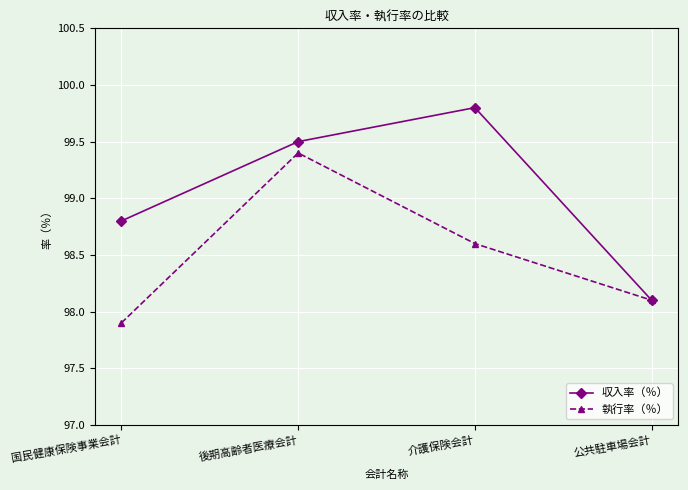

True or false: 収入率（％） has more than 2 points higher than both neighbors.

False